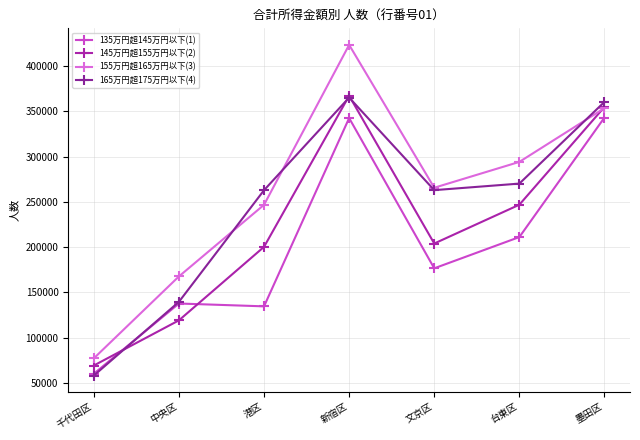

The value of 135万円超145万円以下(1) at 新宿区 is 342585. True or false?

True